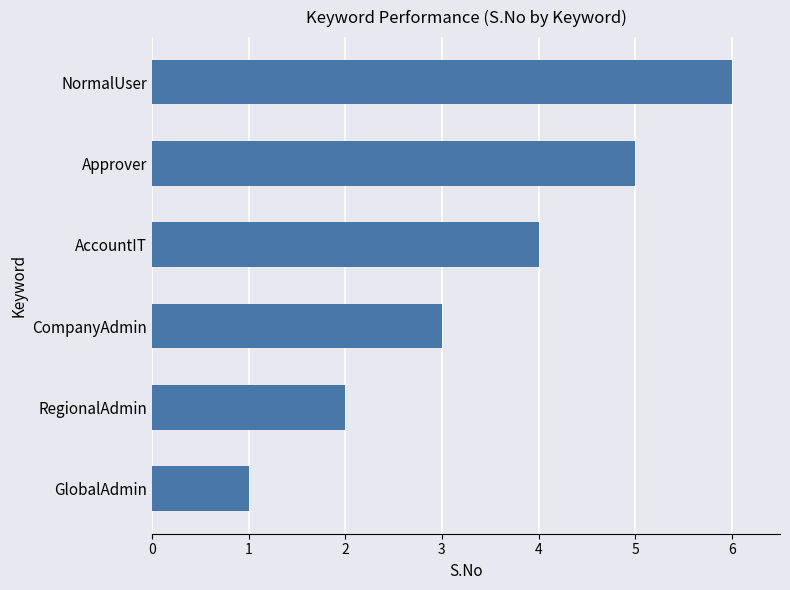

True or false: the data shows 3 at CompanyAdmin.

True